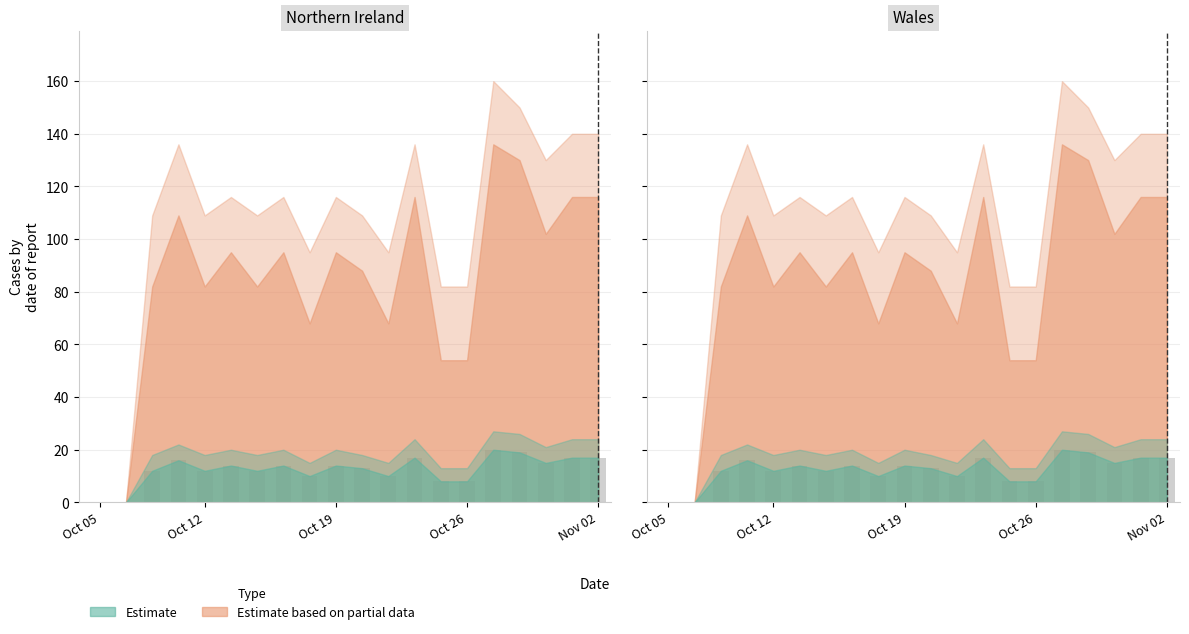

What position from the left is 13?

14